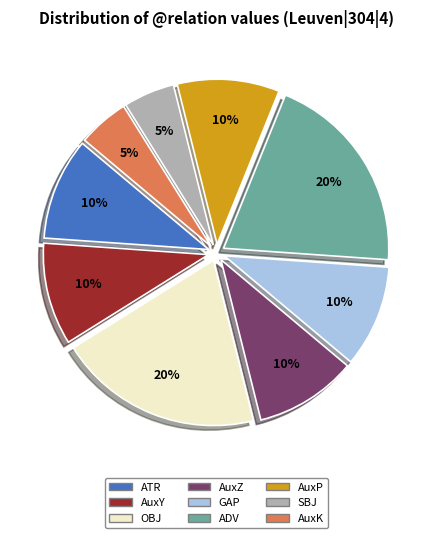

Is it true that AuxZ is 17% of the pie?

False